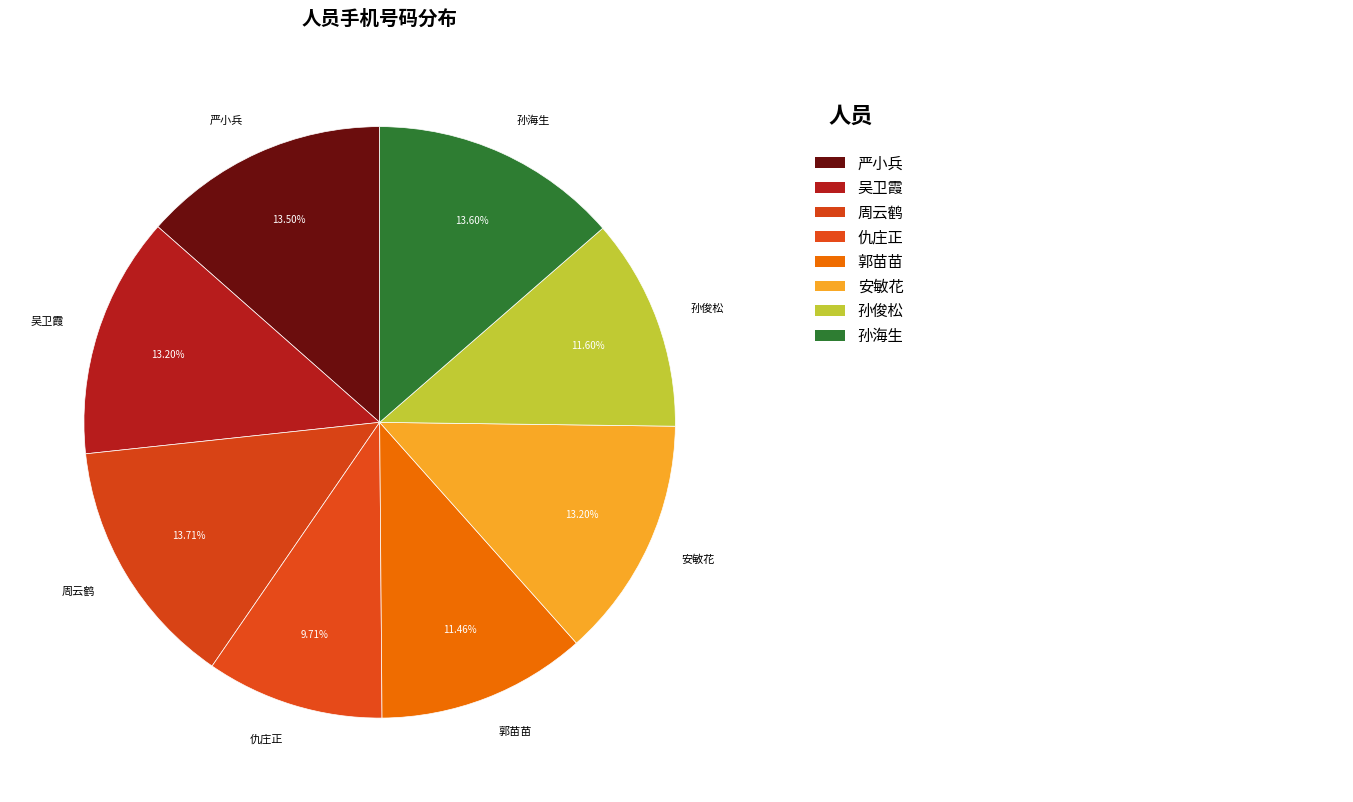

To the nearest percent, what percentage of the pie is 吴卫霞?

13%